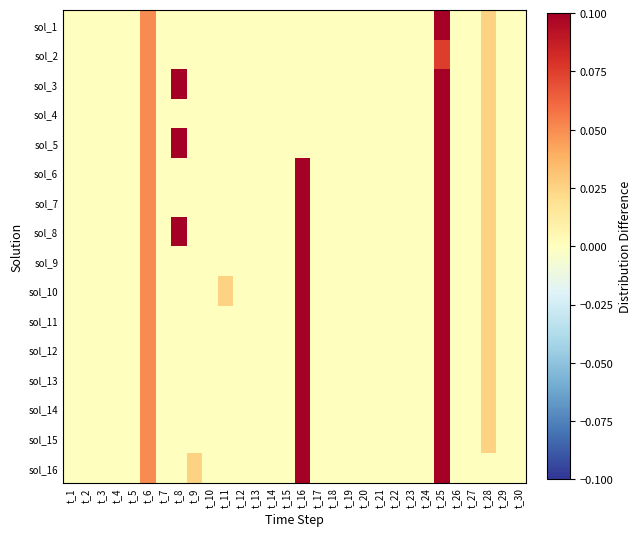

At which category does the chart reach its minimum across all series?

t_1